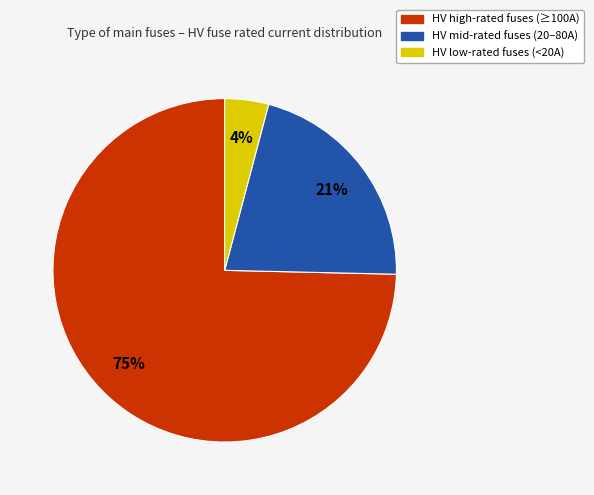

To the nearest percent, what is the difference between the largest and smallest slice percentages?

71%